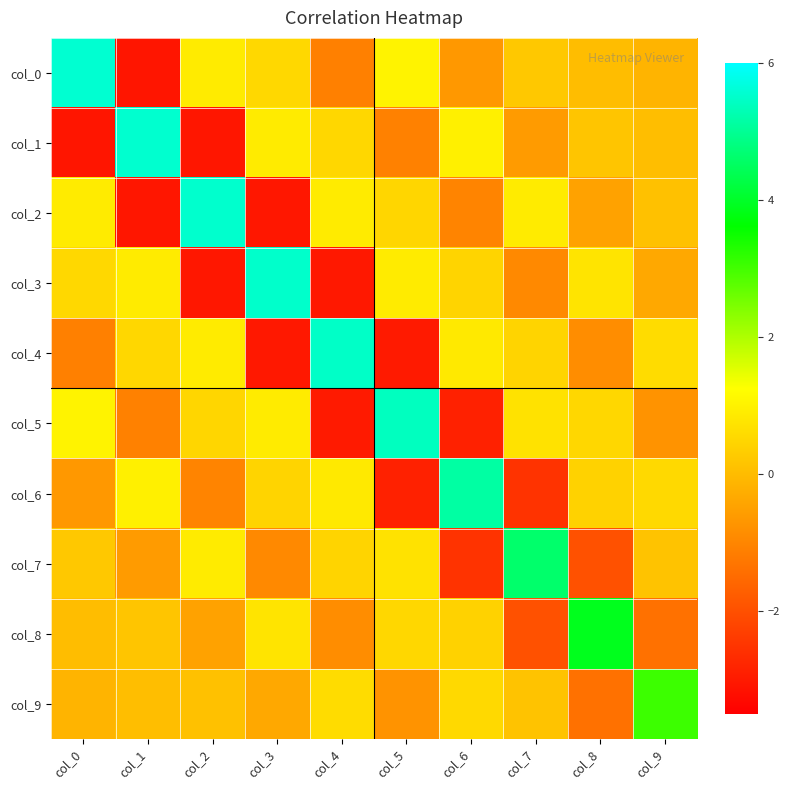

Which label corresponds to the largest value in the chart?

col_0